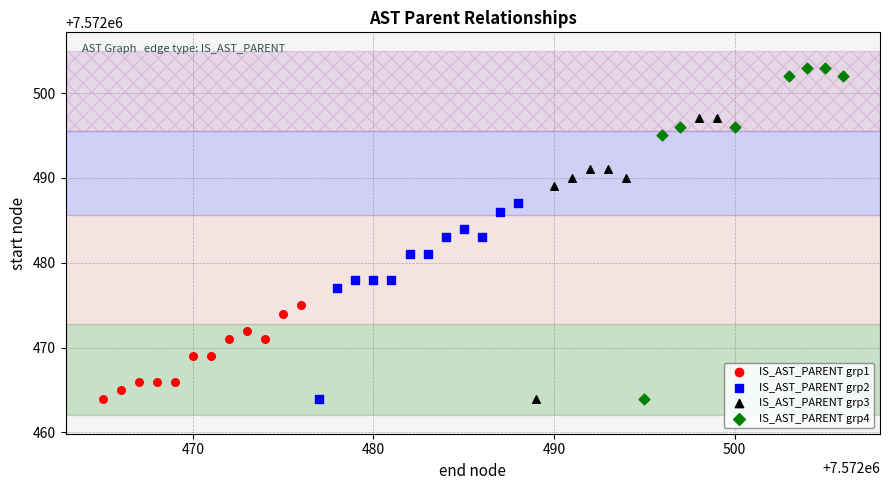

Which series contains the highest Y value?

IS_AST_PARENT grp4